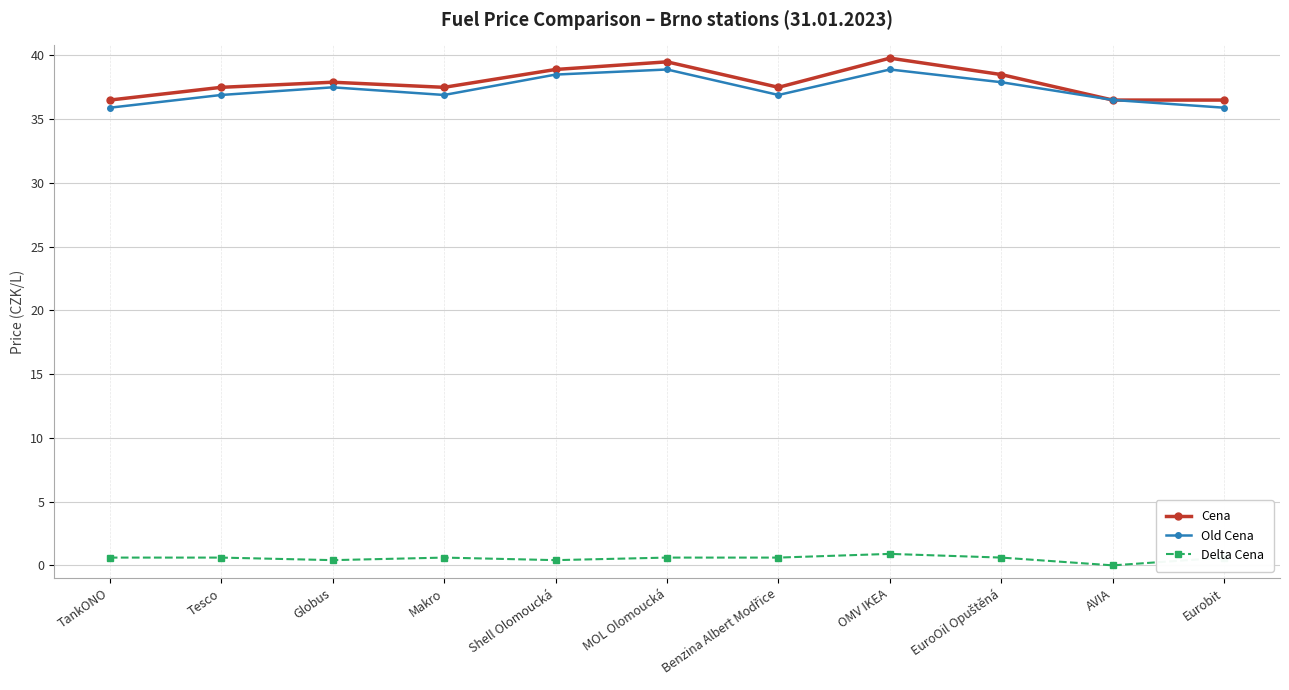

True or false: Cena and Delta Cena cross at least once.

False